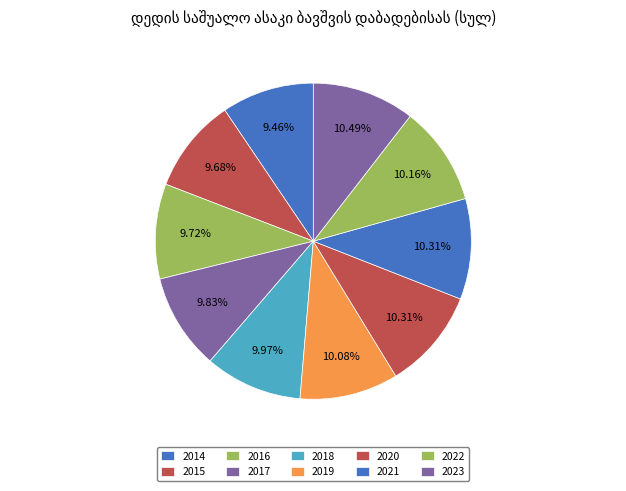

How many segments does this pie chart have?

10